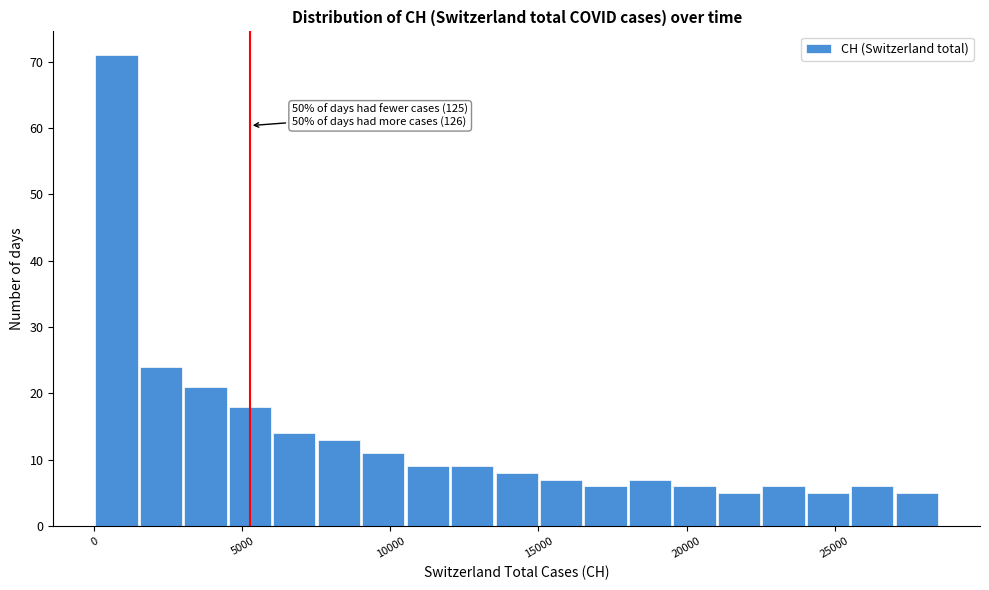

Around what value on the x-axis is the tallest bar? Give the approximate position of its centre, as read against the axis.

1000